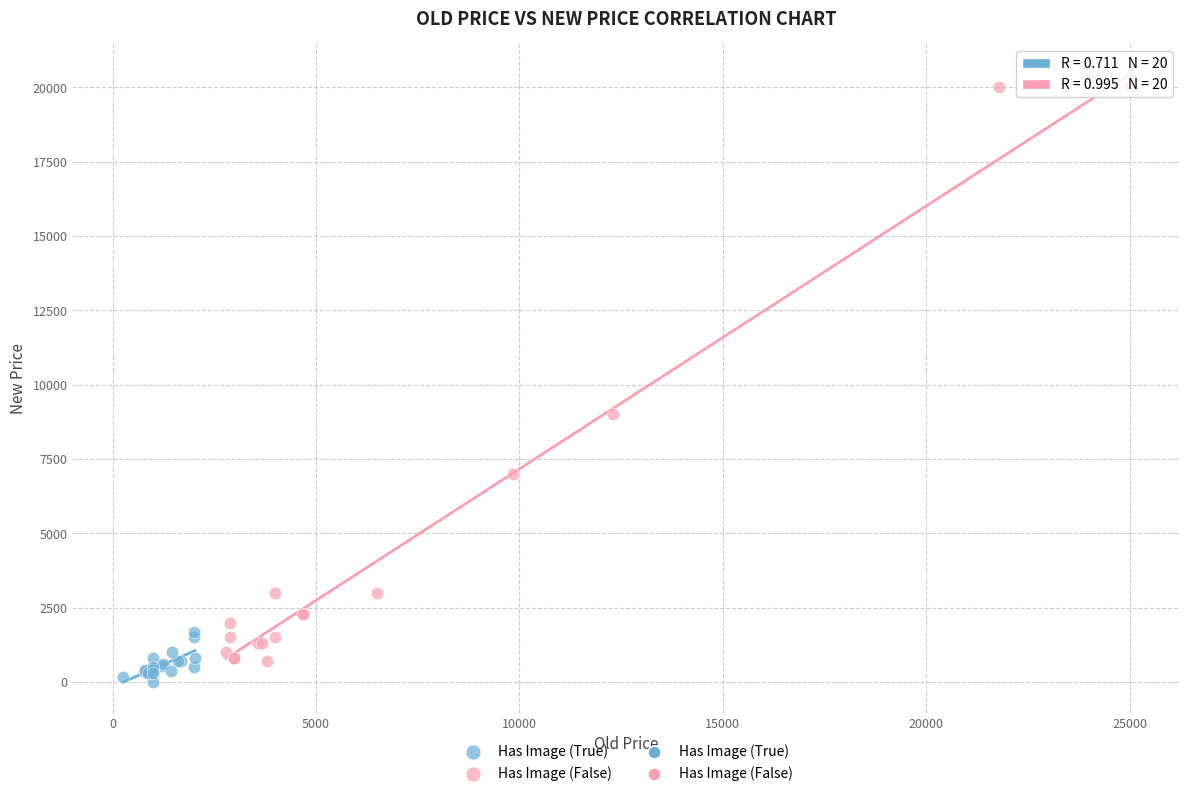

Which series contains the highest Y value?

Has Image (False)